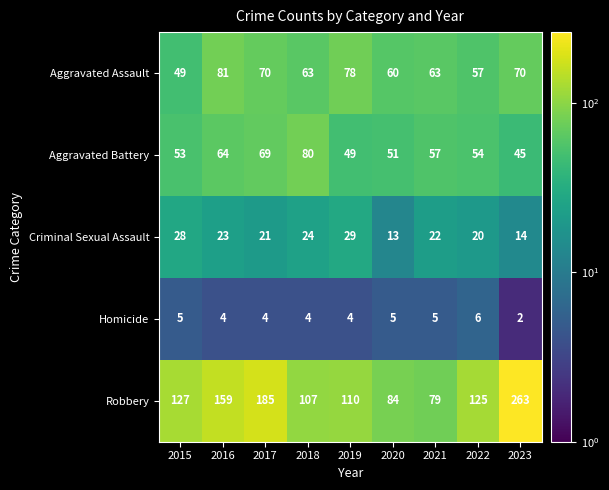

What is the spread (max minus min) of values at 2022?

119